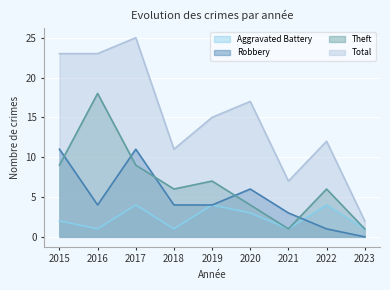

At which label does Theft first exceed 6?

2015